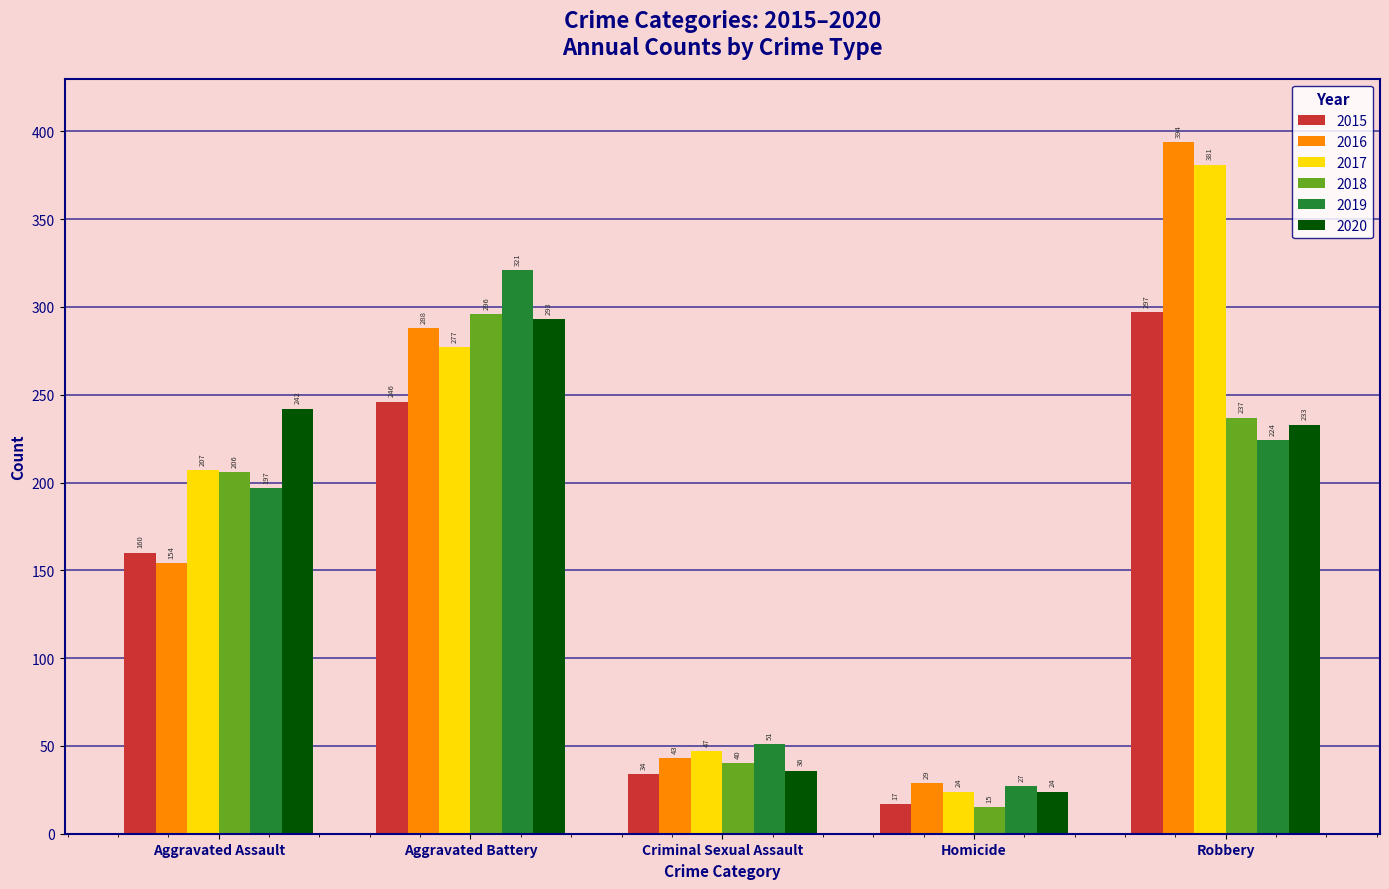

At which label is 2019 closest to 174?

Aggravated Assault